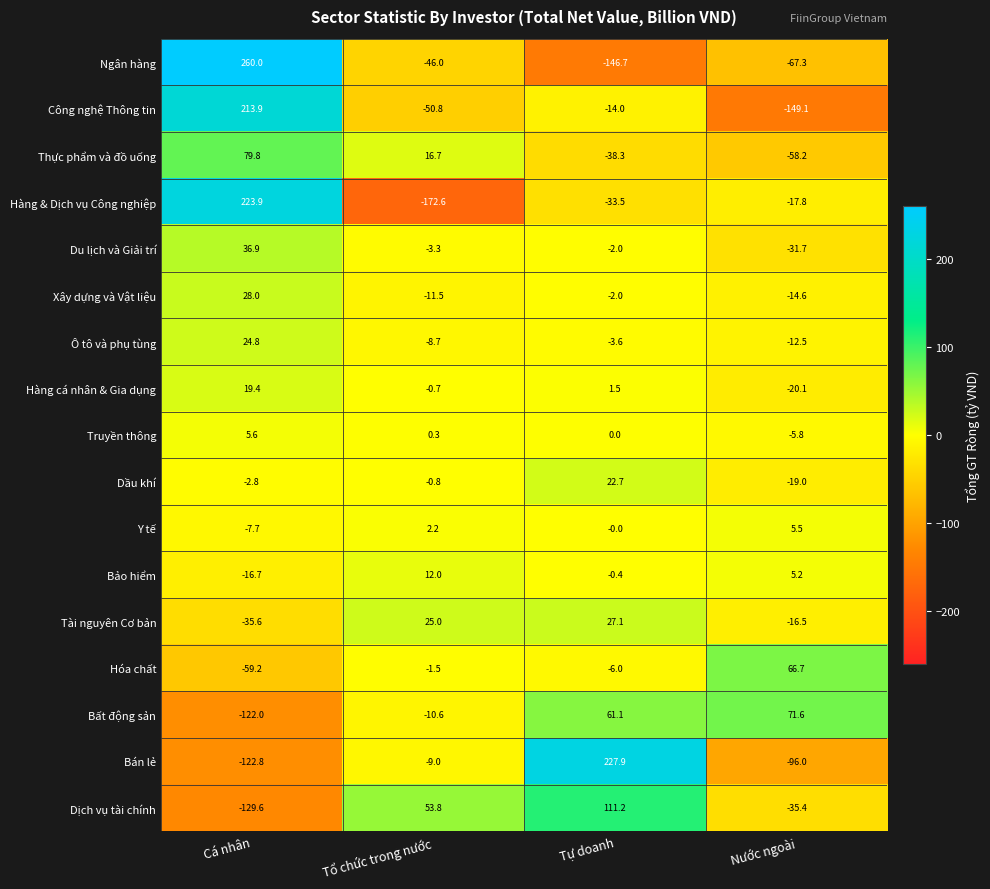

How many categories are shown in the chart?

4